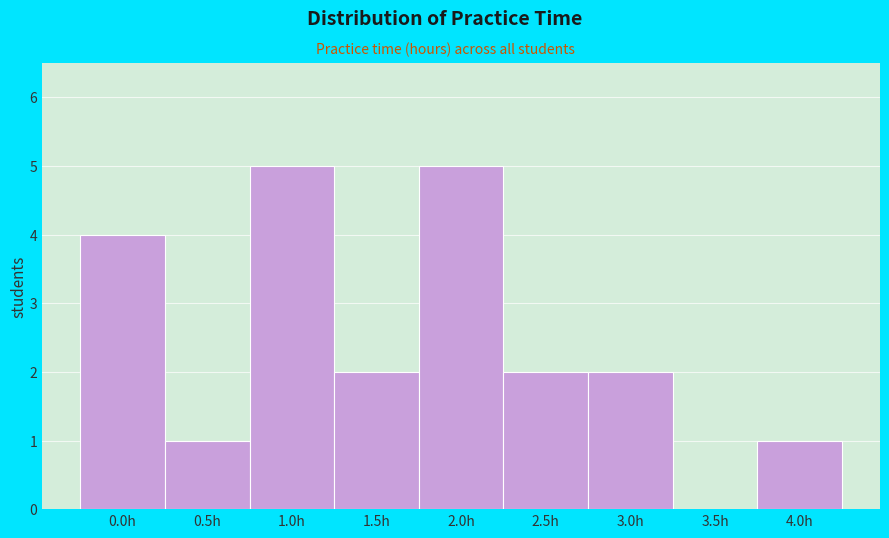

Reading right to left, transcribe all the data shown in this chart.

4.0h=1	3.5h=0	3.0h=2	2.5h=2	2.0h=5	1.5h=2	1.0h=5	0.5h=1	0.0h=4